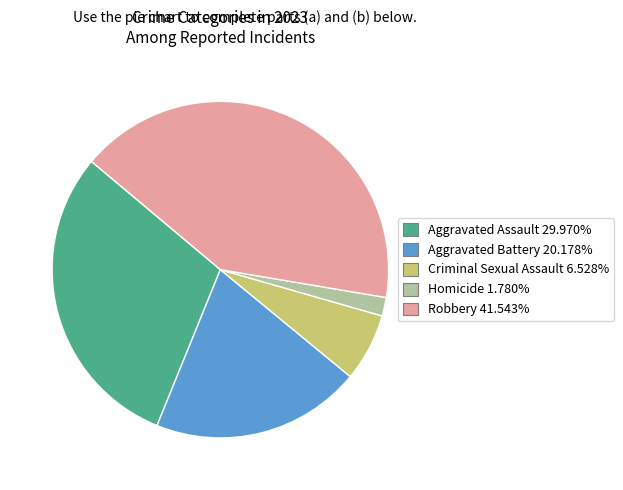

How many segments does this pie chart have?

5